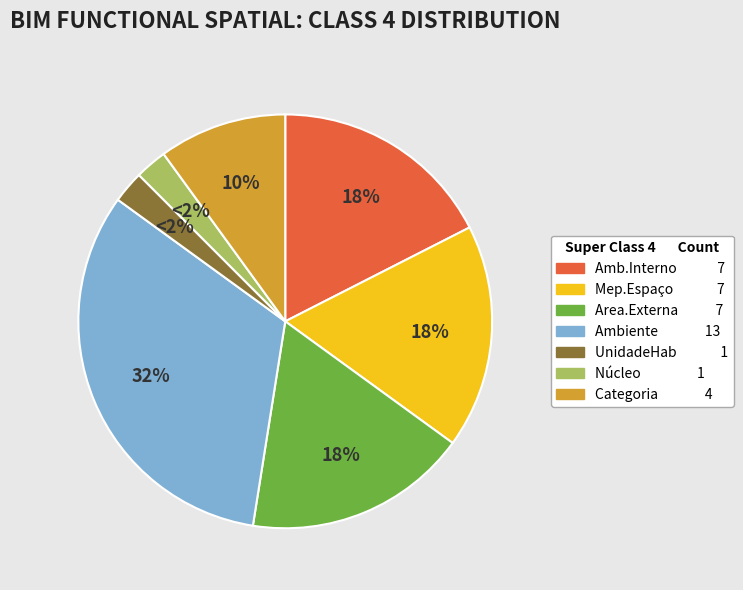

Does any single category account for the majority?

No